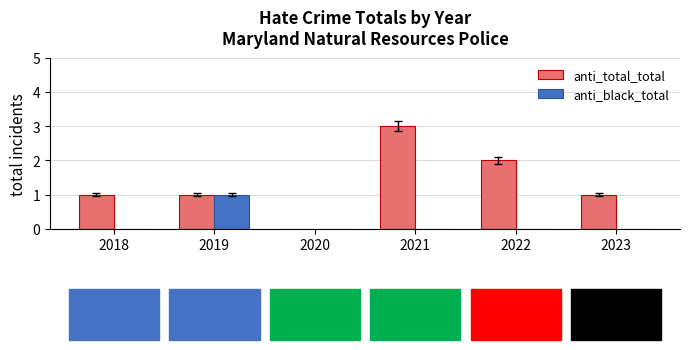

Is it true that anti_black_total equals 0 at 2022?

True